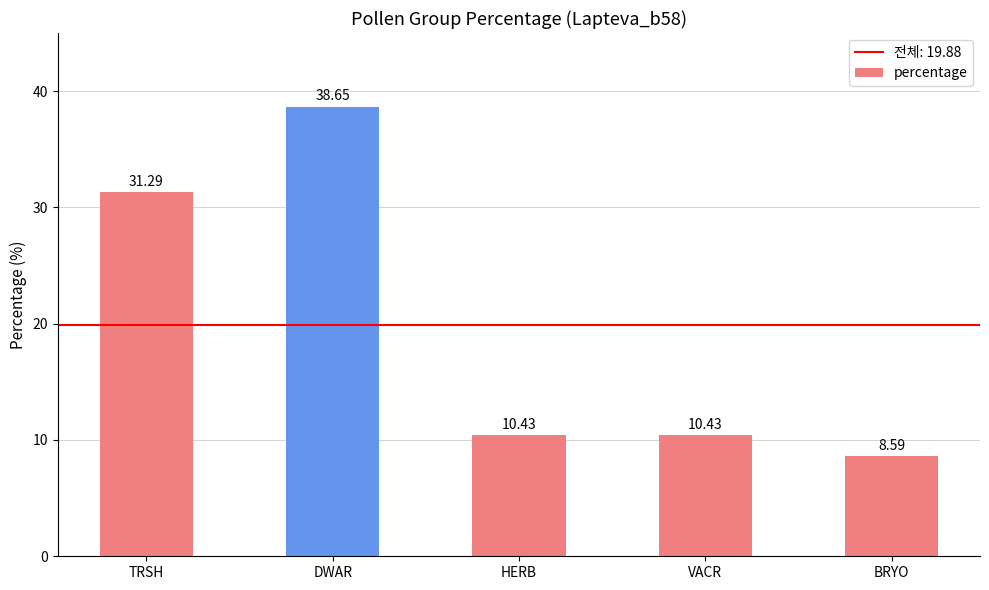

What is the value of the 2nd bar from the left?

38.7